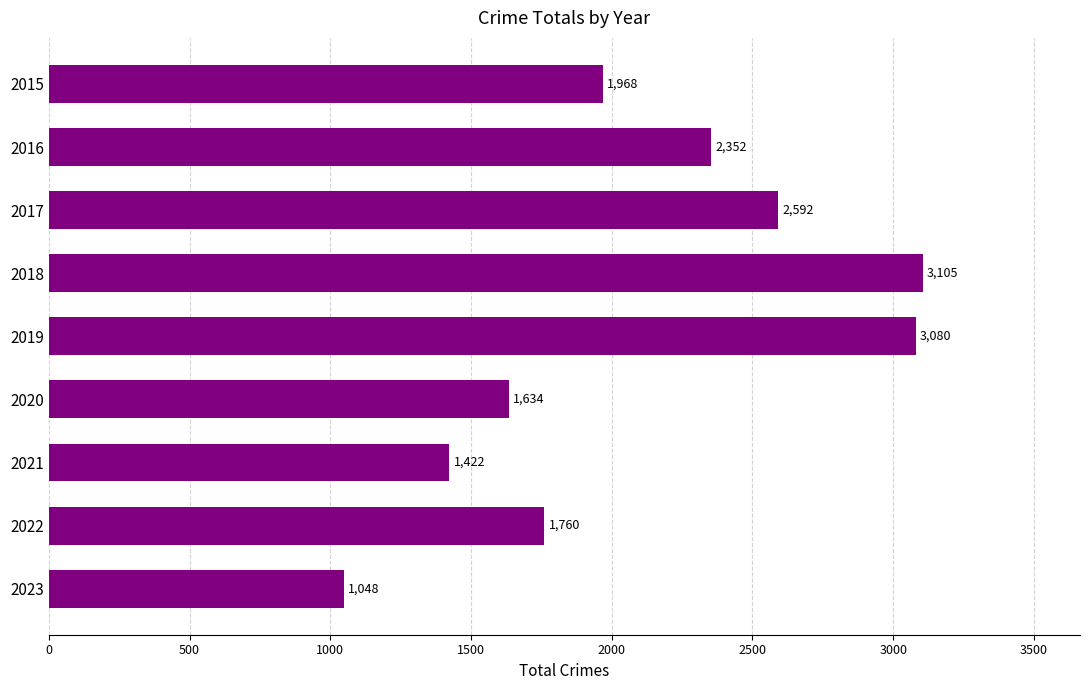

List the labels in order of value, smallest first.

2023, 2021, 2020, 2022, 2015, 2016, 2017, 2019, 2018